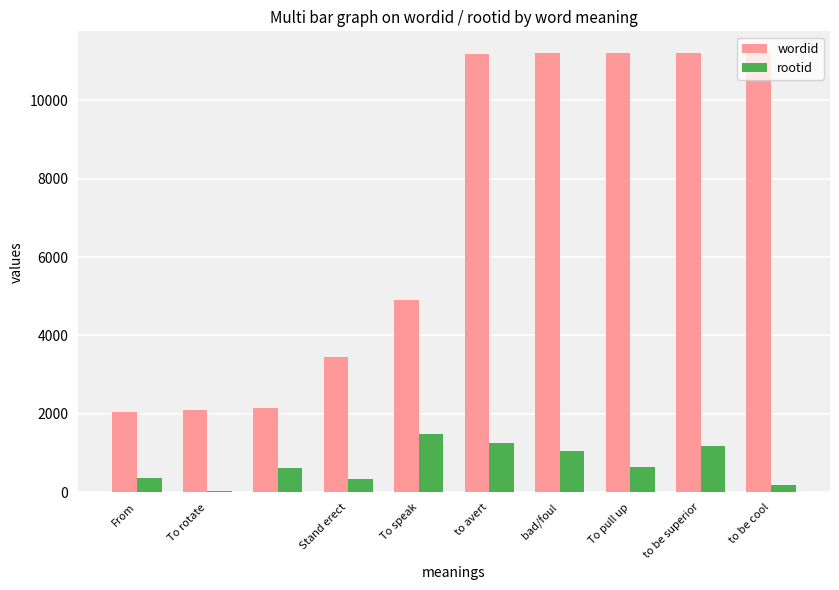

What is the highest value of the wordid series?

11194